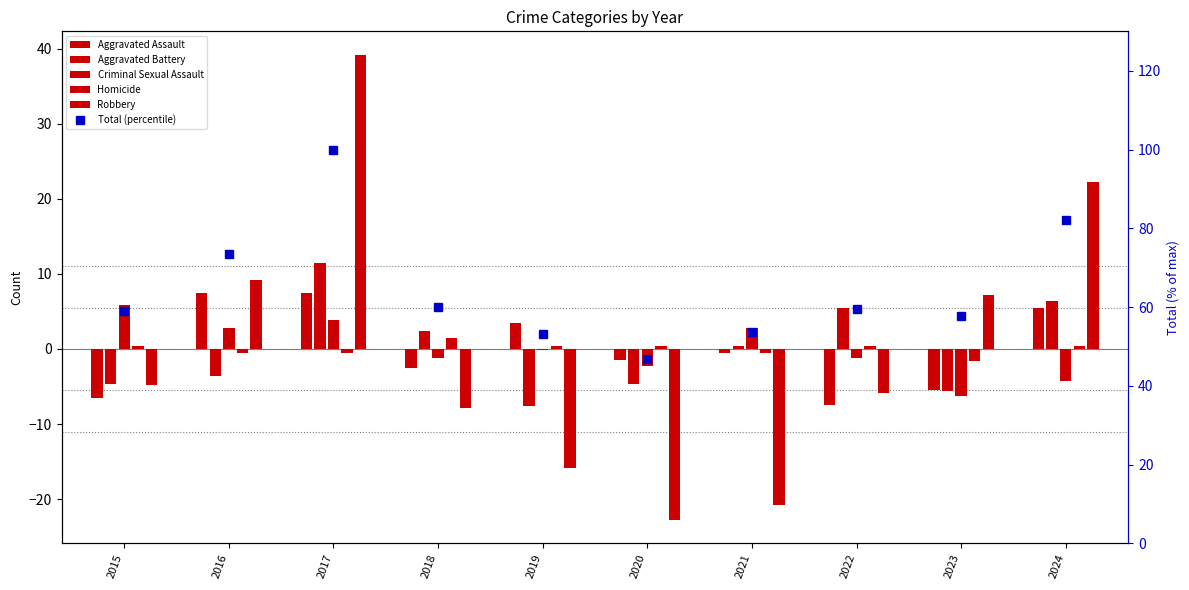

The Robbery series shows 7.2 at 2023. True or false?

True